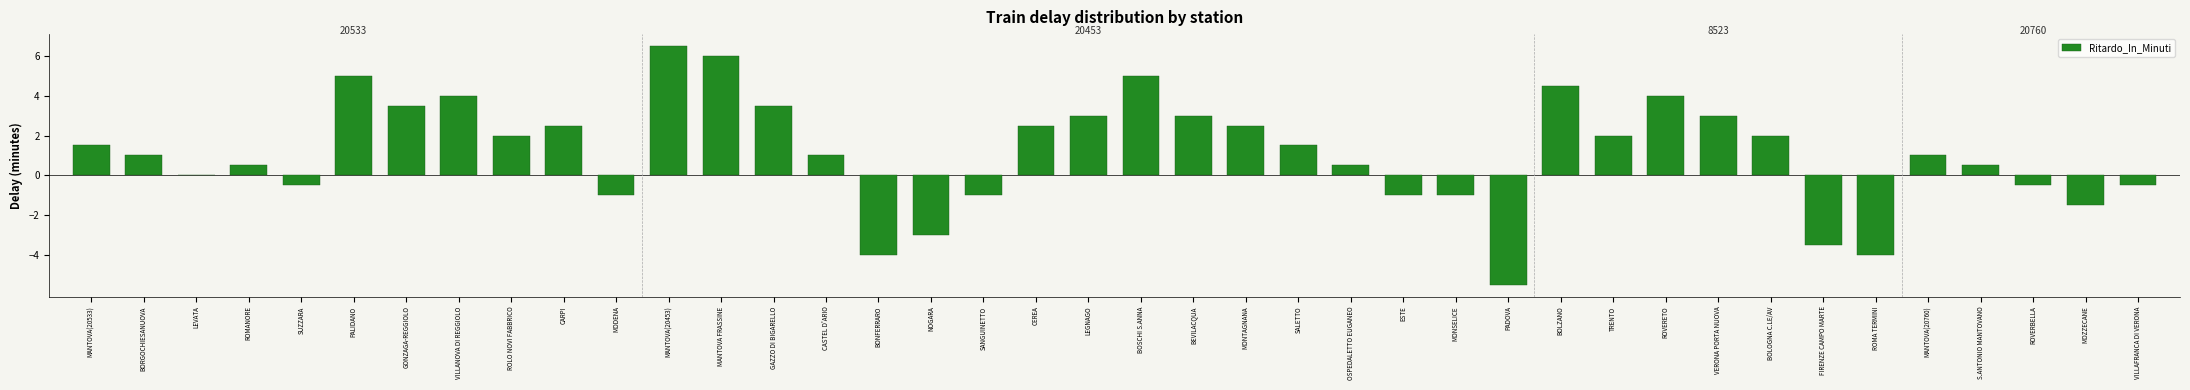

What is the sum of the values at BONFERRARO and MANTOVA(20760)?

-3.0